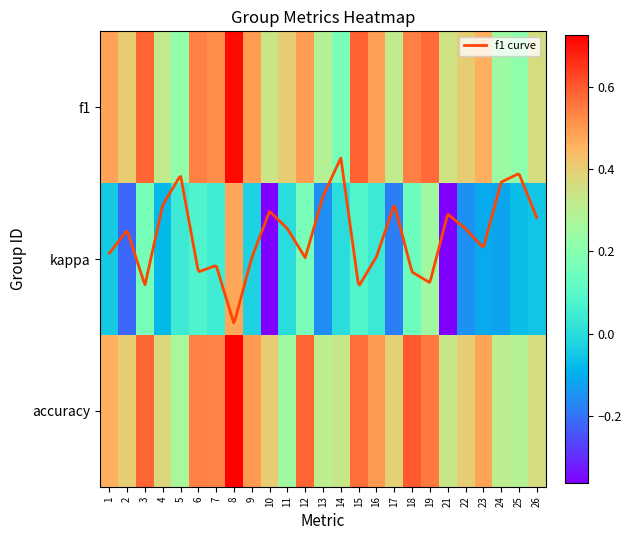

Is it true that the value at 12 is 0.5?

True